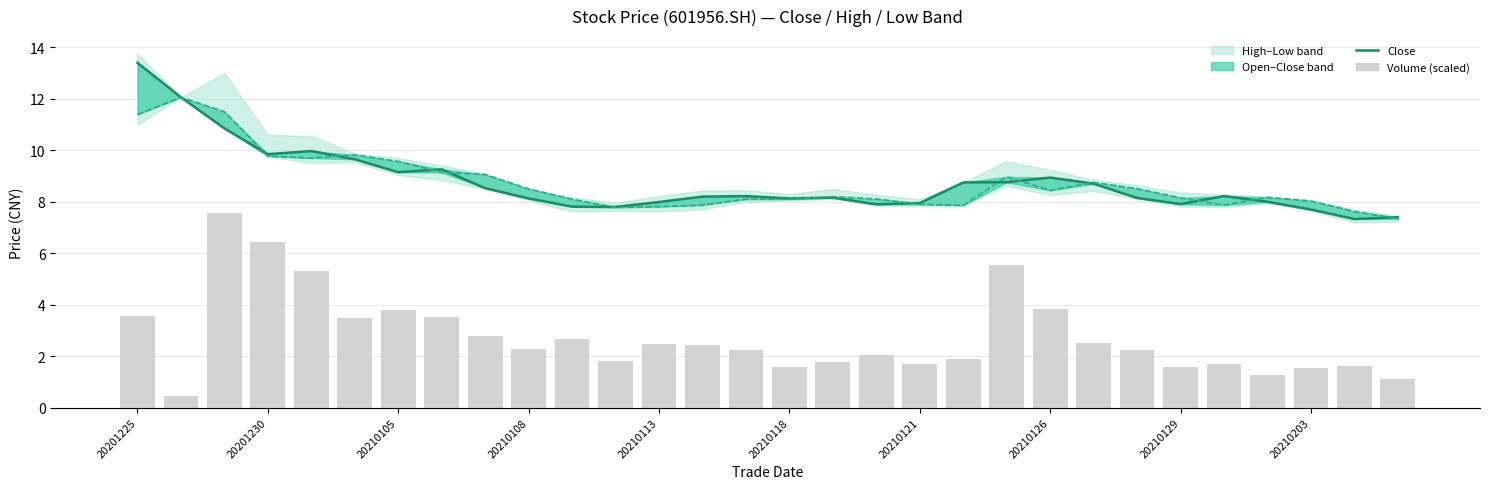

What is the sum of all Open values?

262.2